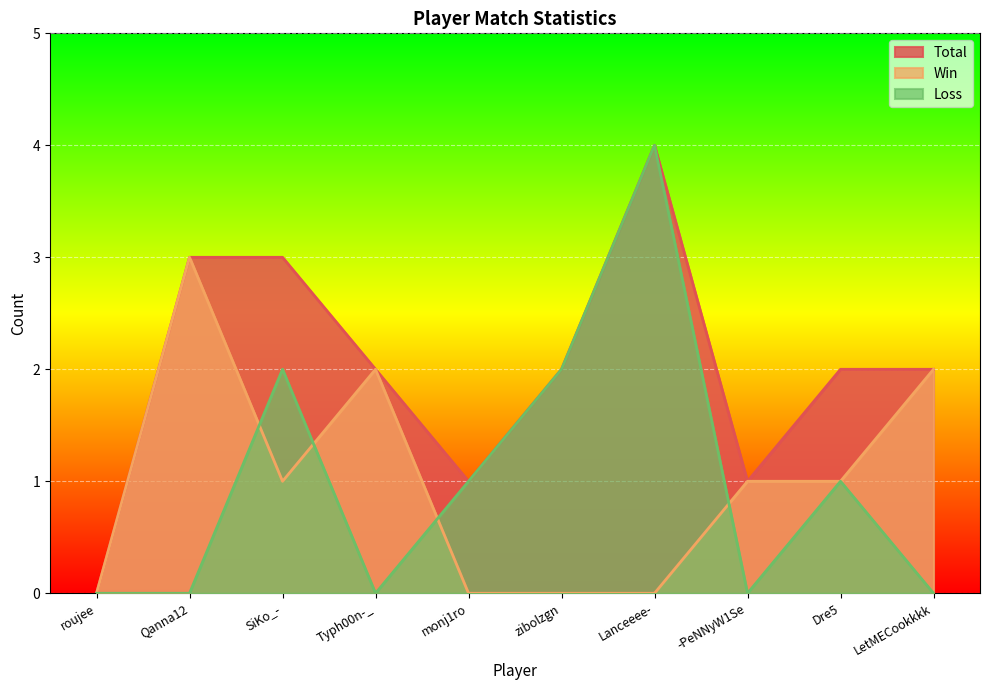

Reading left to right, transcribe all the data shown in this chart.

Total: roujee=0	Qanna12=3	SiKo_-=3	Typh00n-_=2	monj1ro=1	zibolzgn=2	Lanceeee-=4	-PeNNyW1Se=1	Dre5=2	LetMECookkkk=2
Win: roujee=0	Qanna12=3	SiKo_-=1	Typh00n-_=2	monj1ro=0	zibolzgn=0	Lanceeee-=0	-PeNNyW1Se=1	Dre5=1	LetMECookkkk=2
Loss: roujee=0	Qanna12=0	SiKo_-=2	Typh00n-_=0	monj1ro=1	zibolzgn=2	Lanceeee-=4	-PeNNyW1Se=0	Dre5=1	LetMECookkkk=0